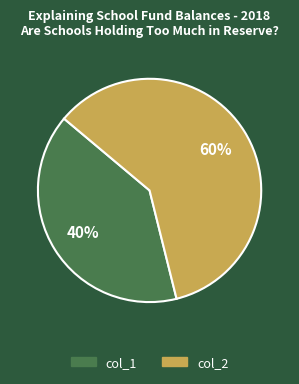

To the nearest percent, what portion does col_2 represent?

60%